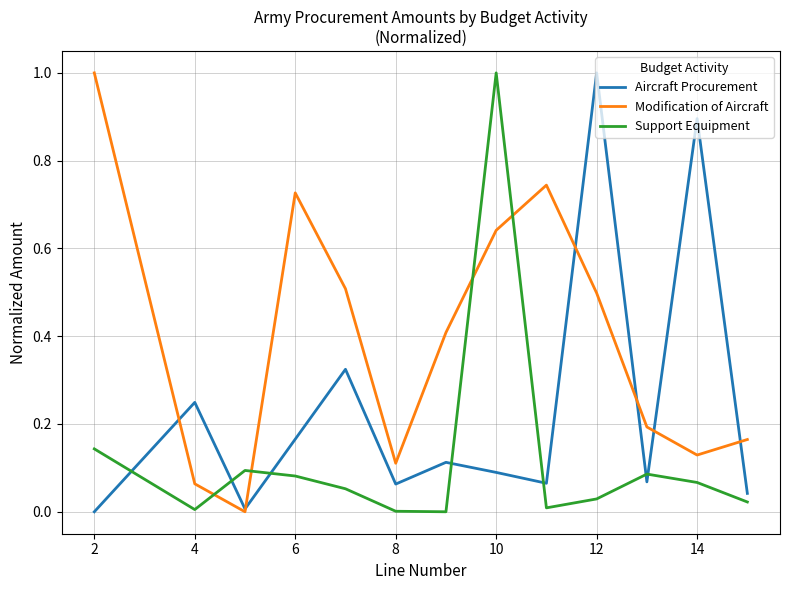

True or false: Support Equipment and Modification of Aircraft intersect in this chart.

True